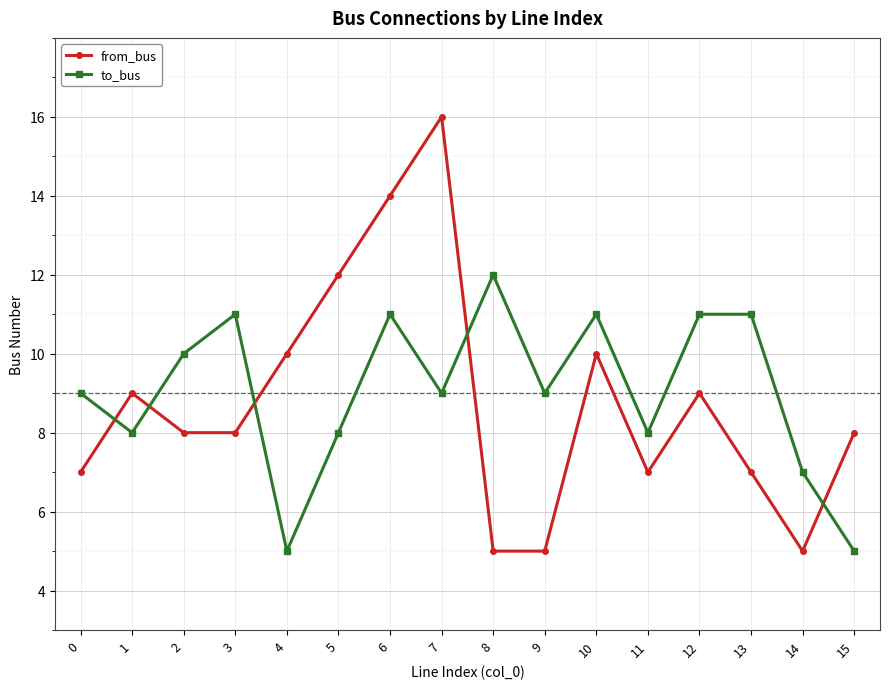

Which series ends up on top after the final intersection of to_bus and from_bus?

from_bus